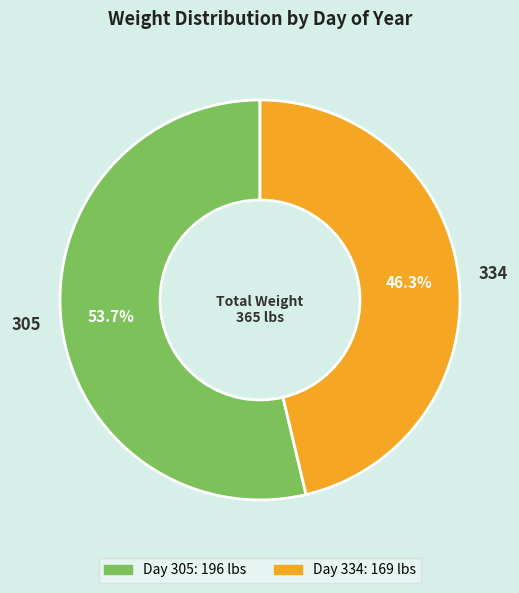

What is the total percentage of 305 and 334?

100.0%